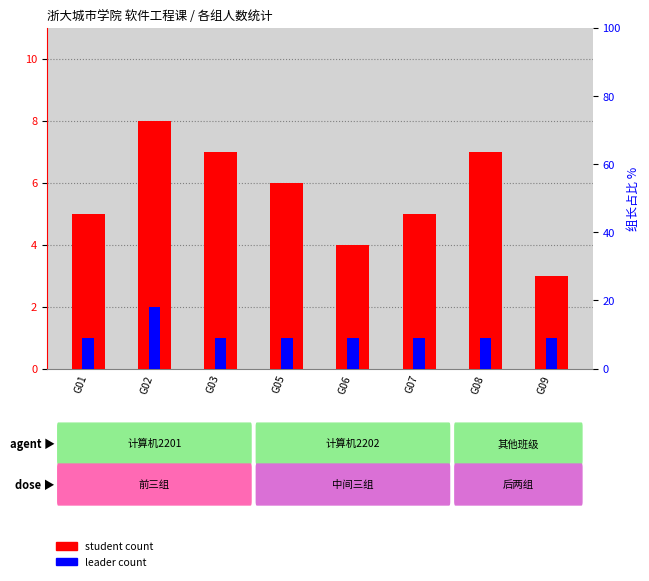

How many bars are there in total?

16